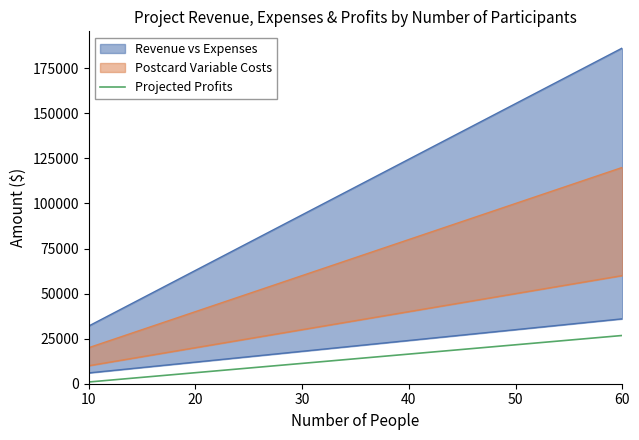

True or false: there are more than 0 points higher than both neighbors.

False